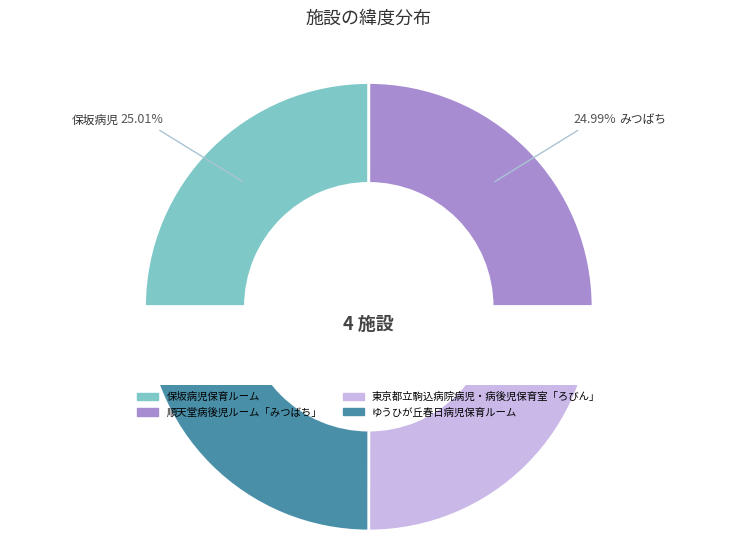

To the nearest percent, what is the average slice percentage?

25%